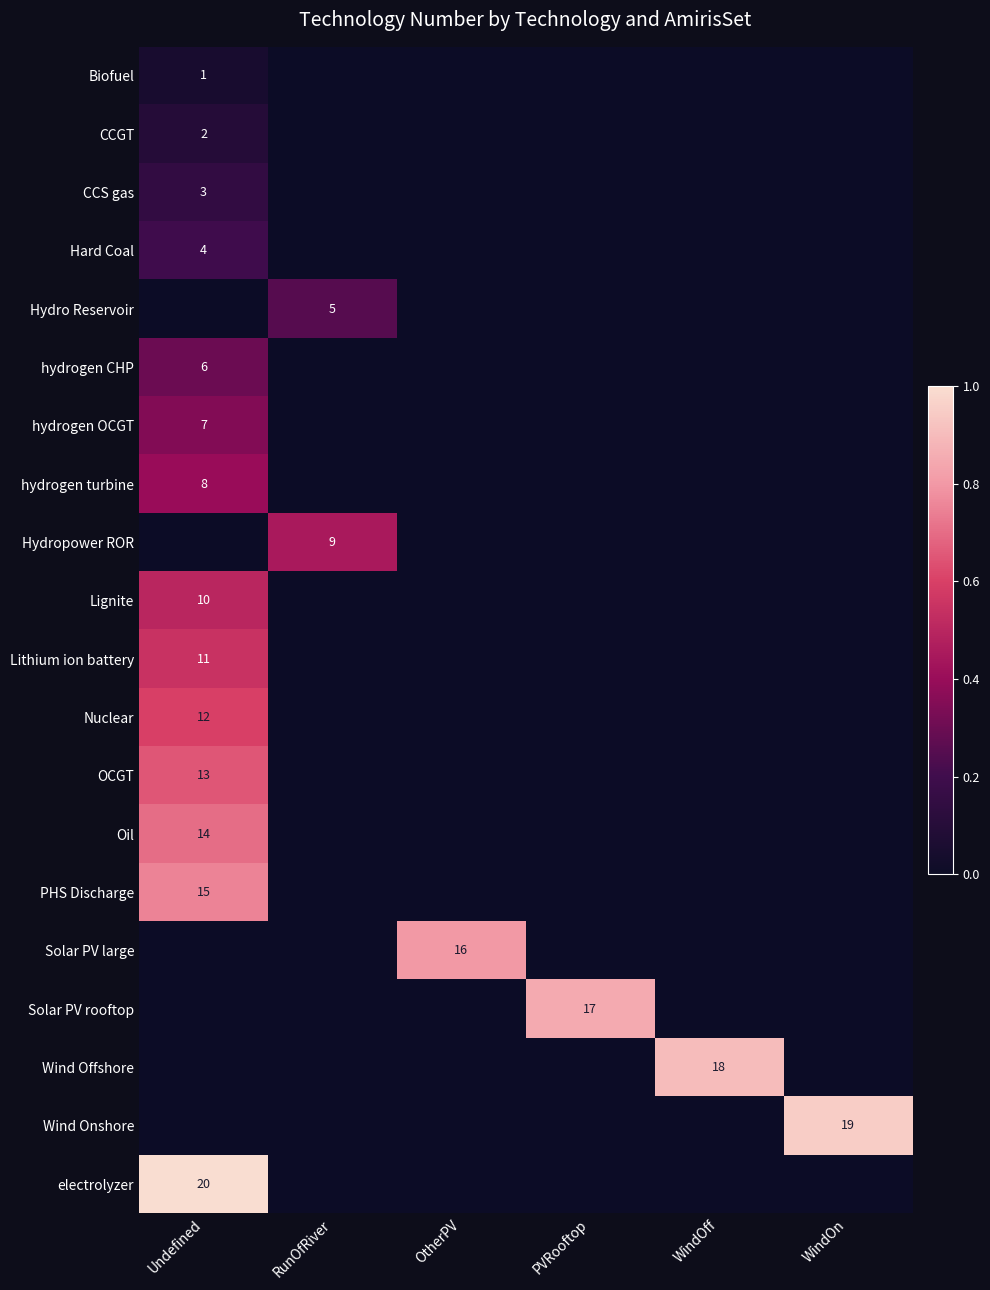

Is it true that Wind Onshore equals 8 at WindOn?

False